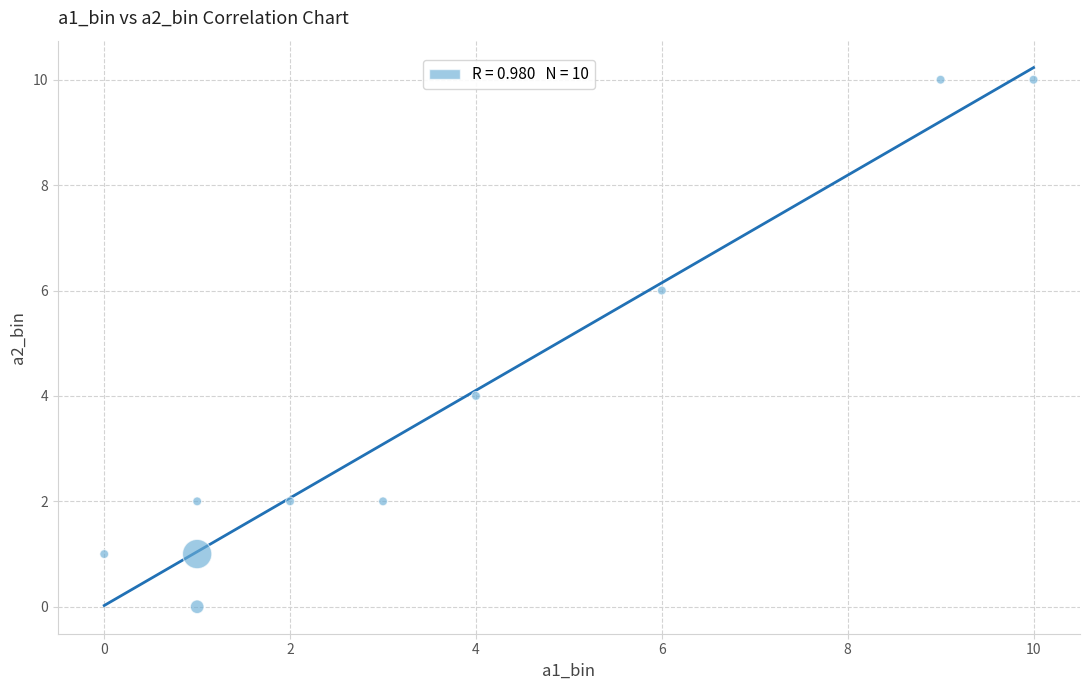

What is the range of X values (max minus min)?

10